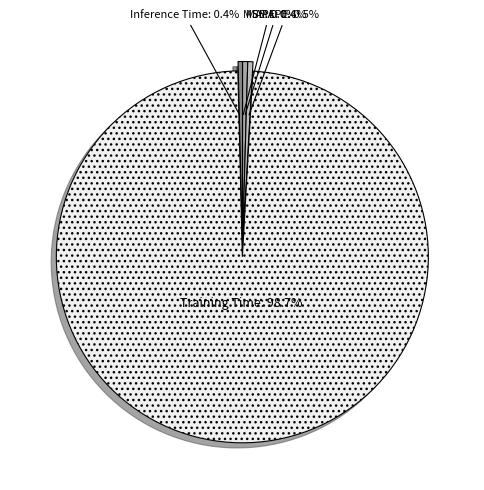

Combined, do Inference Time and MAPE account for over 50%?

No